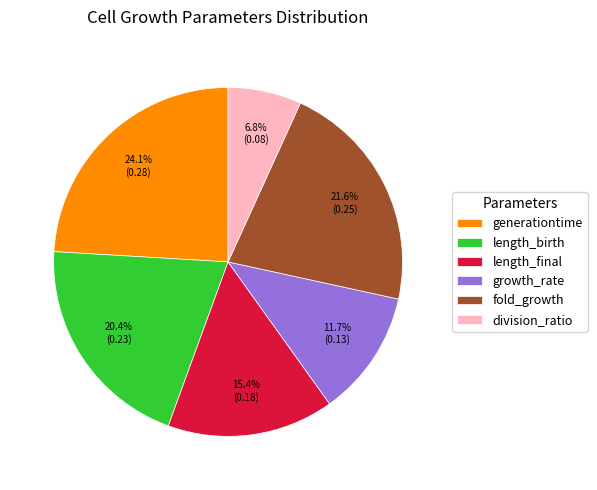

How many segments does this pie chart have?

6